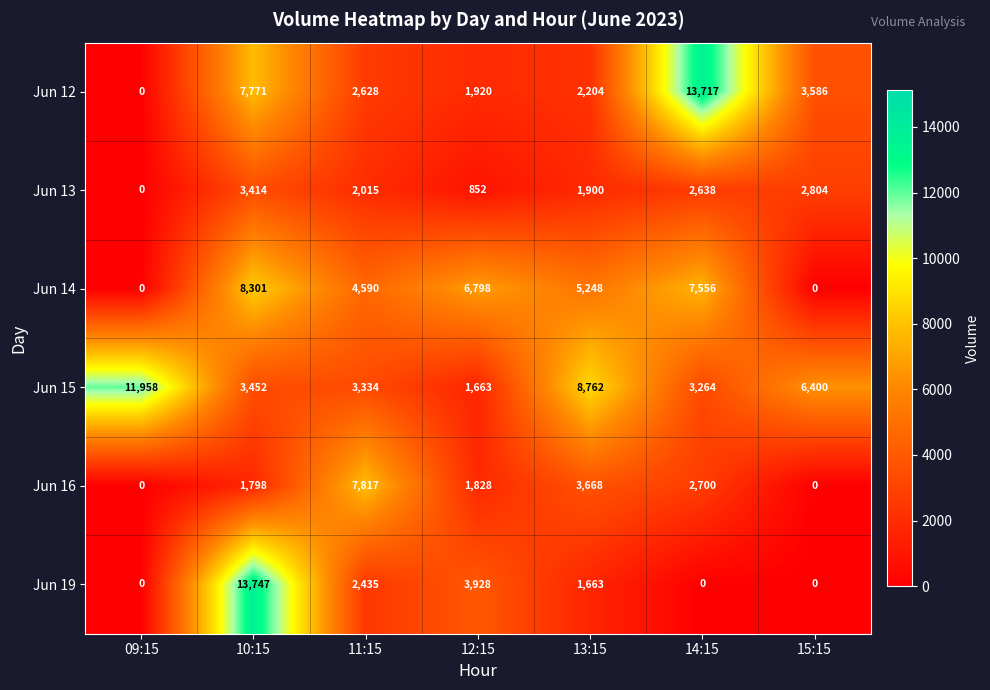

The value of Jun 13 at 11:15 is 2015. True or false?

True